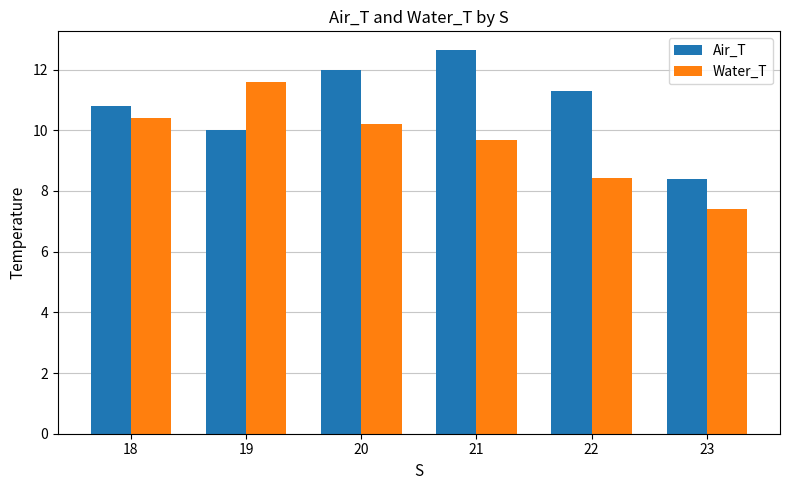

Are the bars grouped side by side (vs. stacked)?

Yes